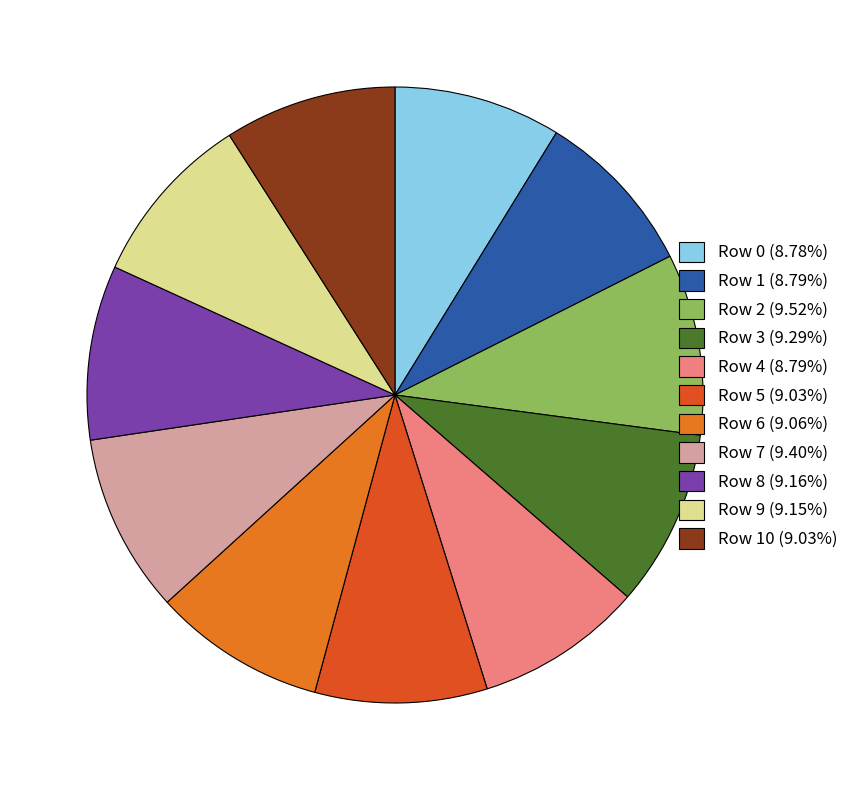

Is the sum of Row 2 (9.52%) and Row 5 (9.03%) greater than half?

No